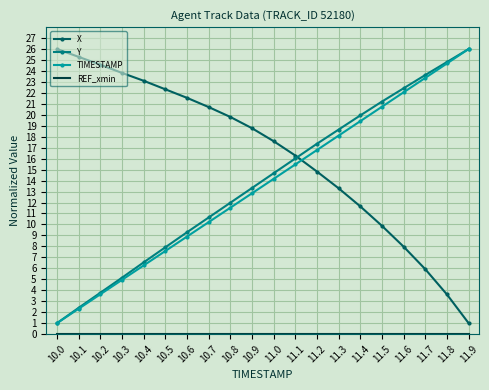

Count the number of data series in this chart.

4